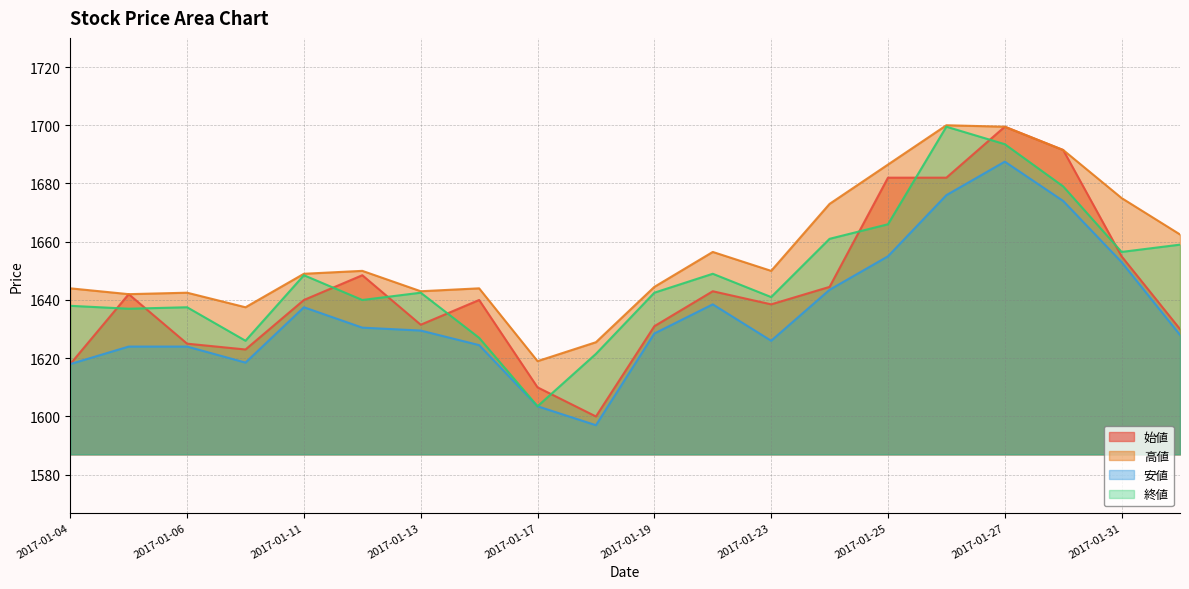

How many interior local peaks does the 高値 series have?

5